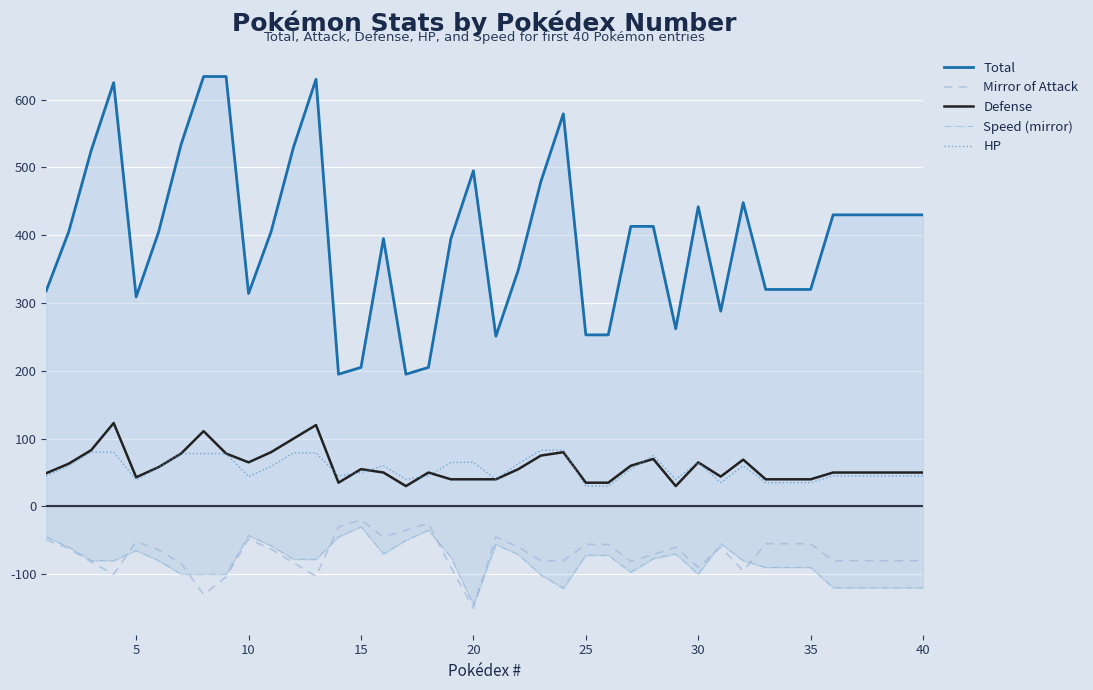

True or false: Total and Speed (mirror) cross at least once.

False